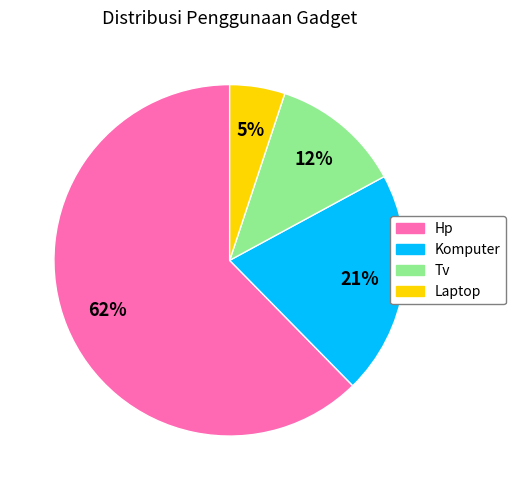

To the nearest percent, what percentage of the pie is Komputer?

21%